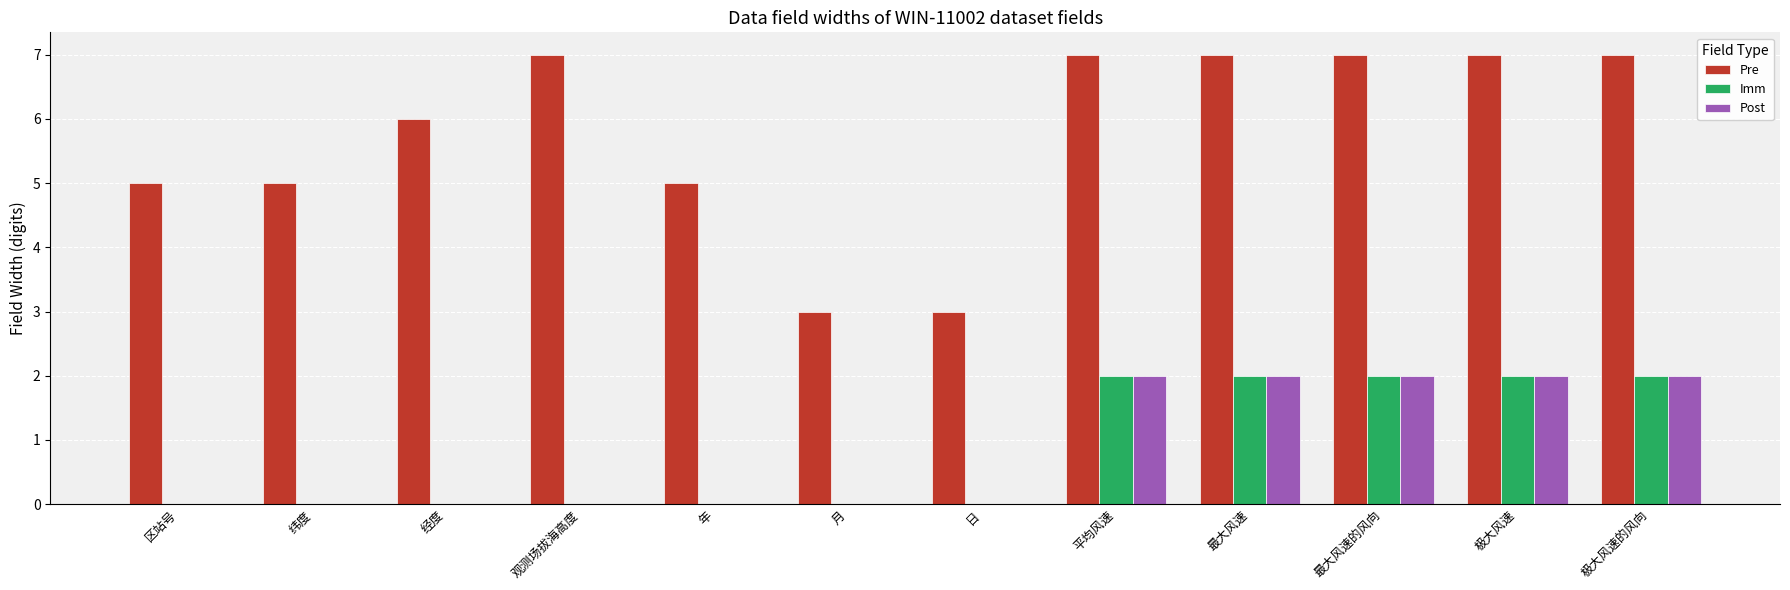

What is the maximum value shown in the chart?

7